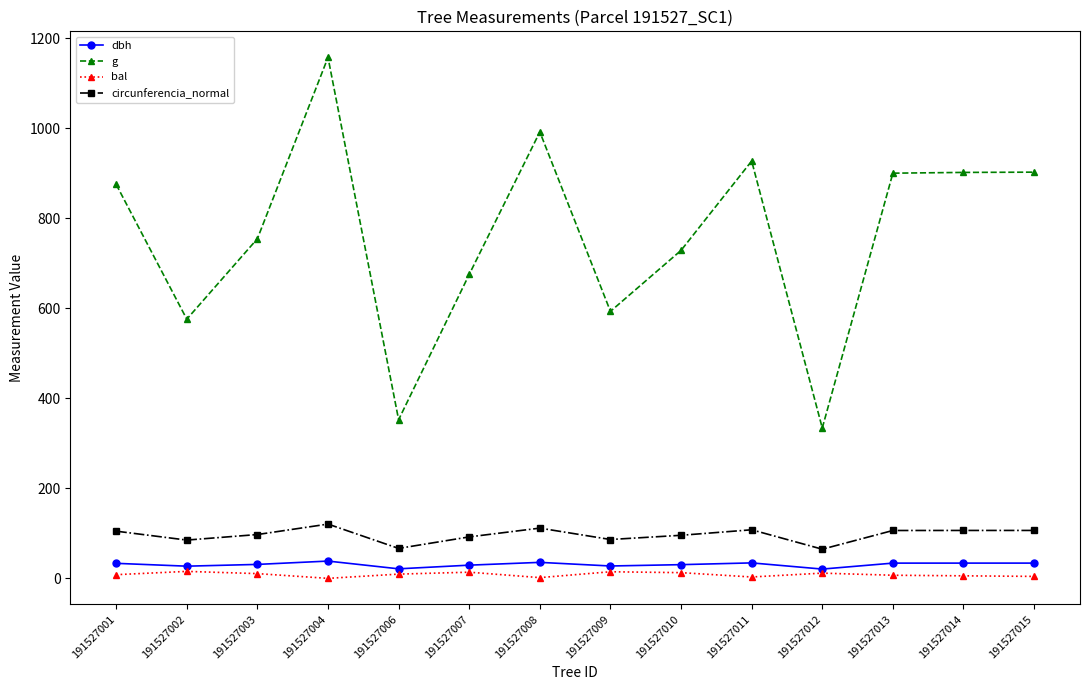

True or false: g has more than 2 points higher than both neighbors.

True